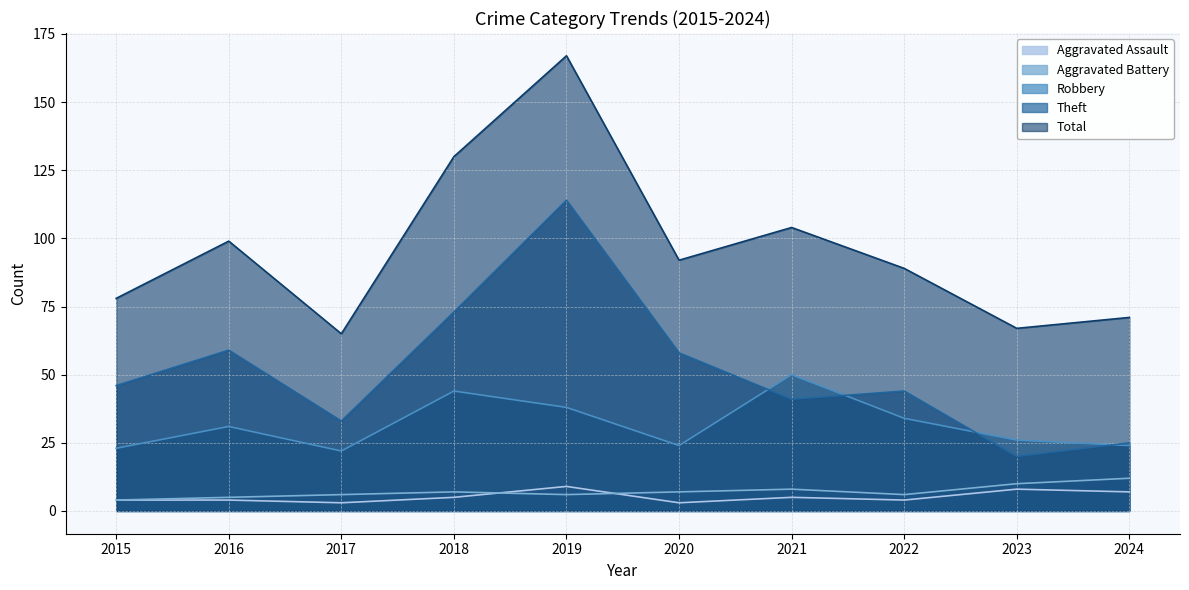

True or false: Robbery and Total intersect in this chart.

False